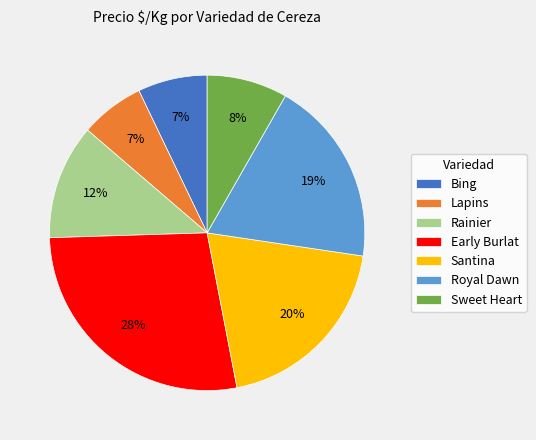

Which category has the biggest portion of the pie?

Early Burlat